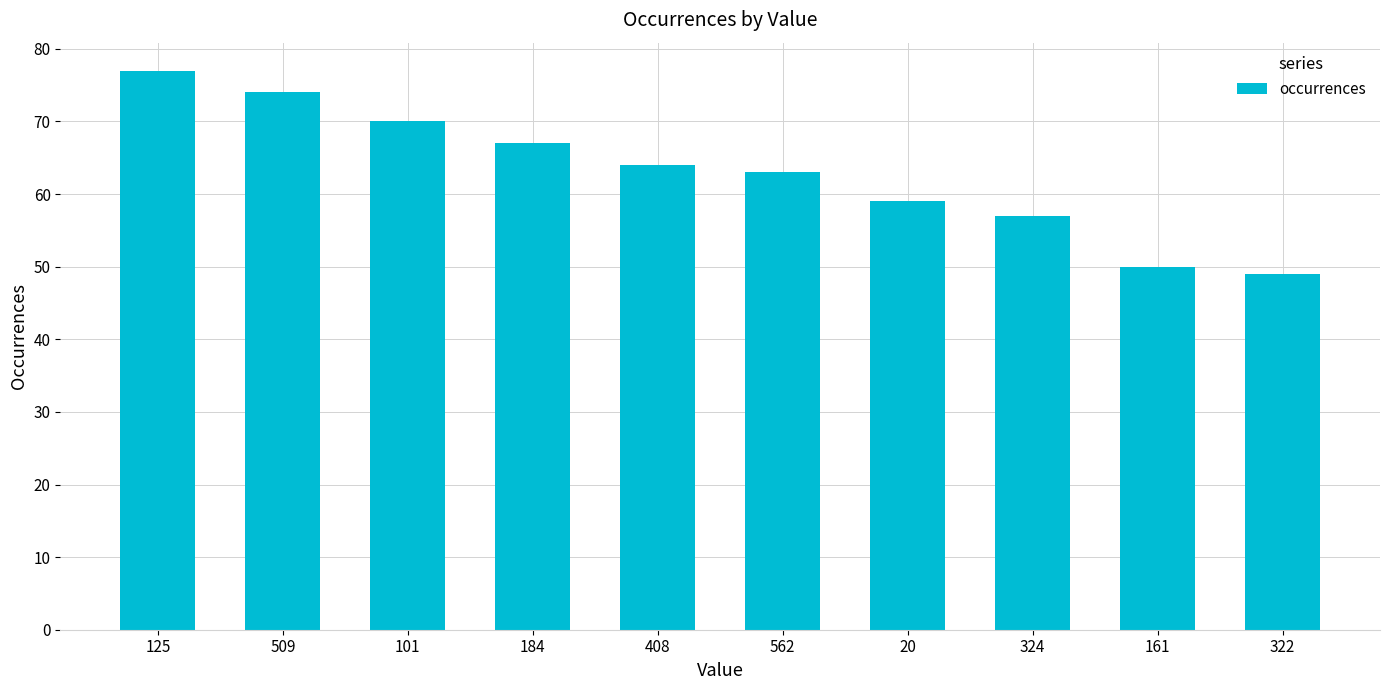

At which label is the value closest to 63?

562